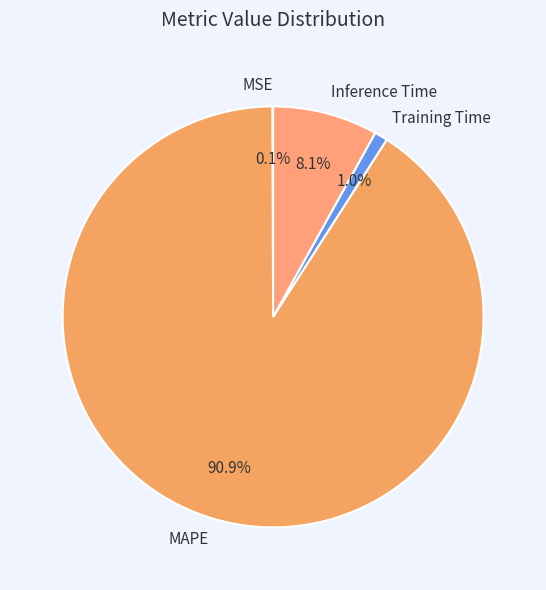

To the nearest percent, what is the combined percentage of Training Time and Inference Time?

9%